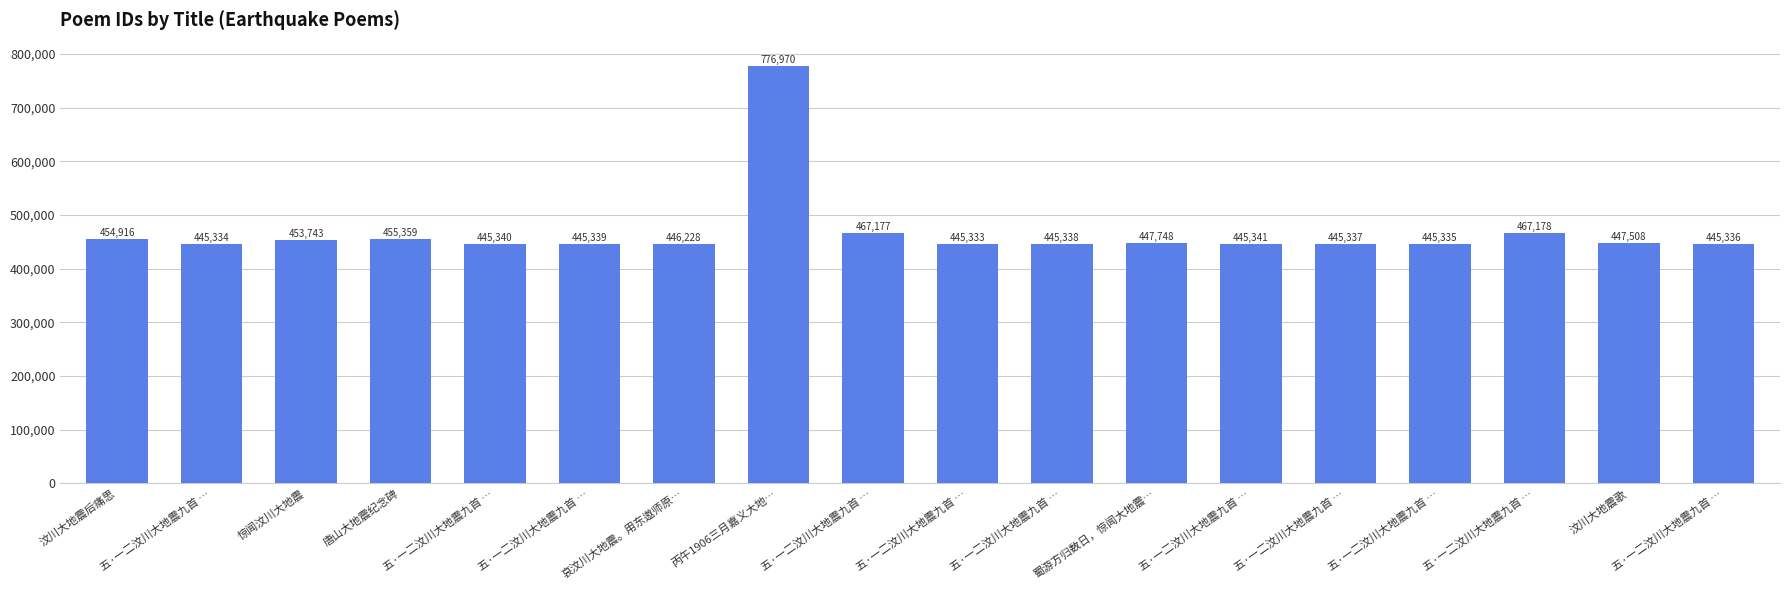

True or false: the data shows 776970 at 丙午1906三月嘉义大地….

True